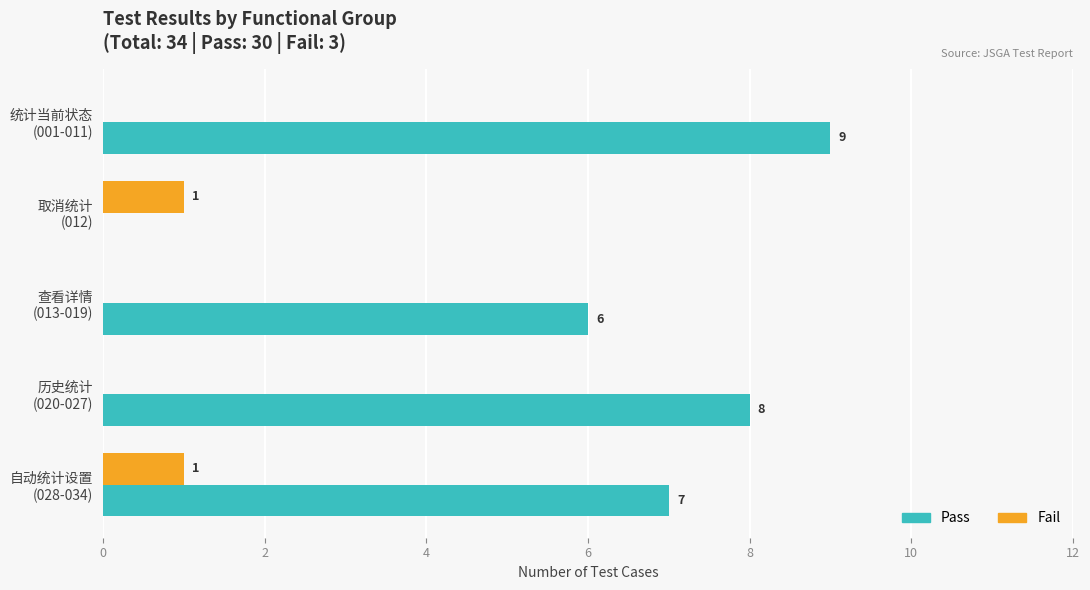

How many Pass values are between 6 and 8?

3